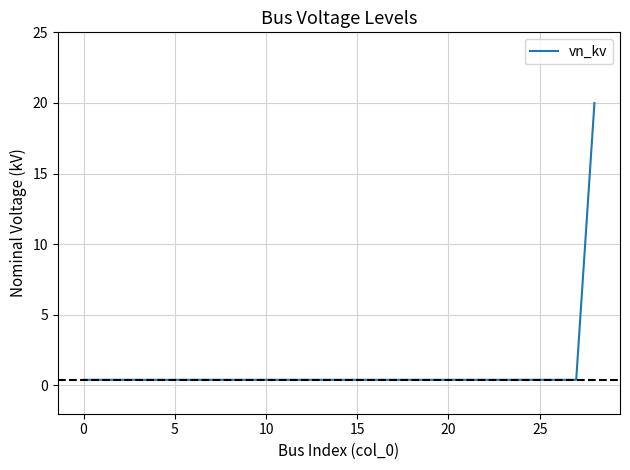

What is the difference between the maximum and minimum values?

19.6